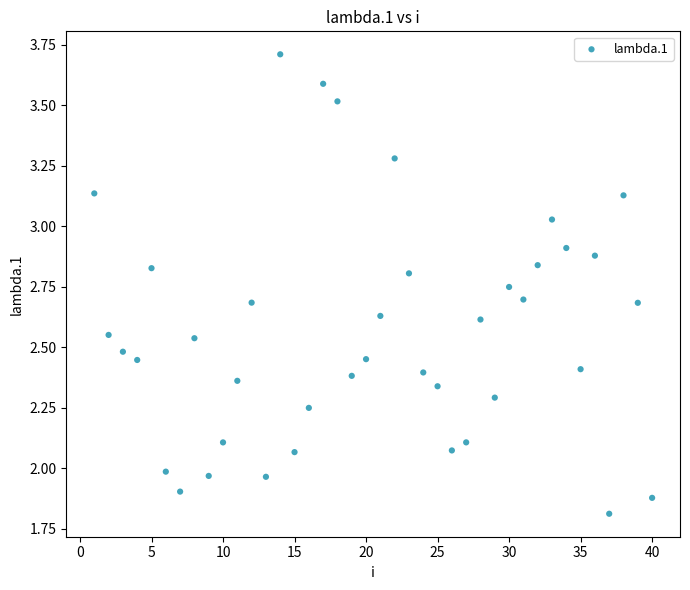

What is the range of X values (max minus min)?

39.0